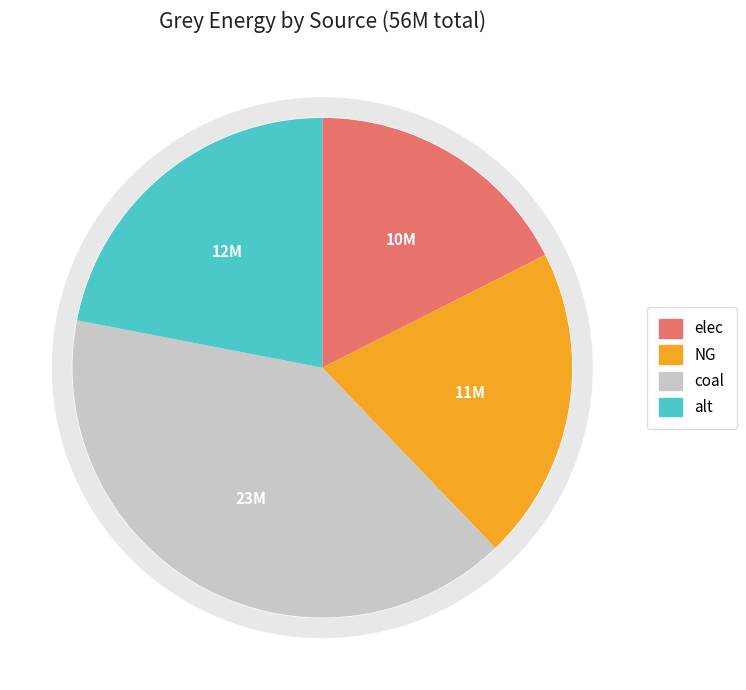

Is there a majority slice in this chart?

No